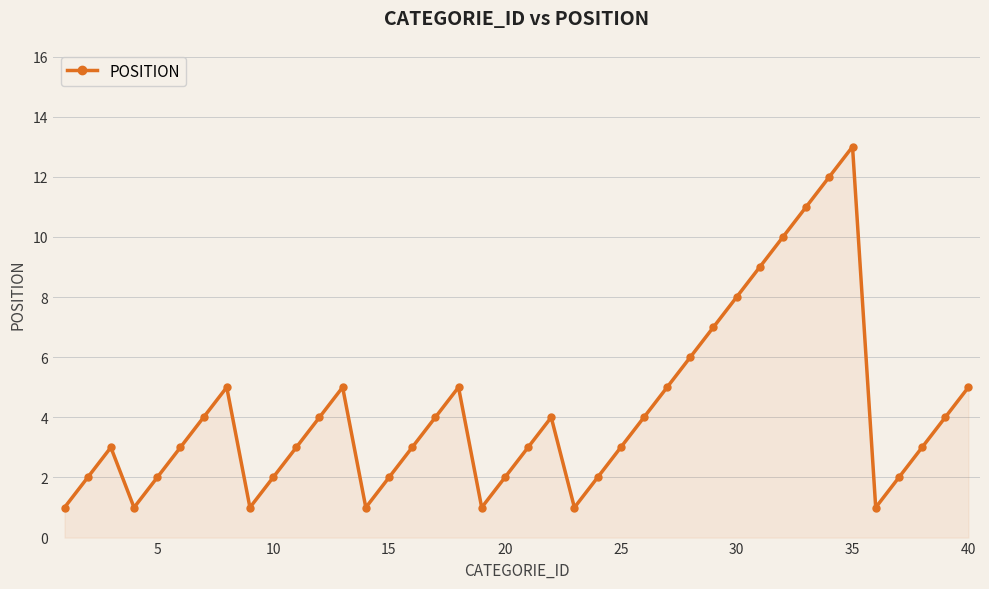

True or false: the data has more than 2 interior local peaks.

True